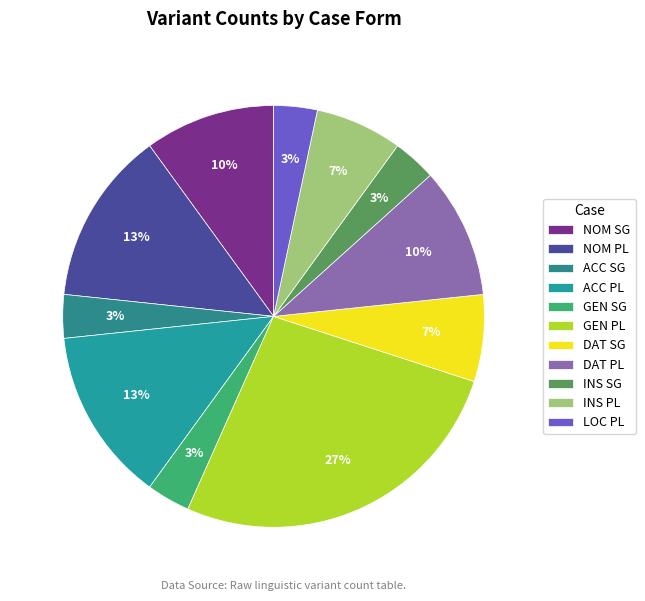

Which has a higher value, INS SG or ACC PL?

ACC PL